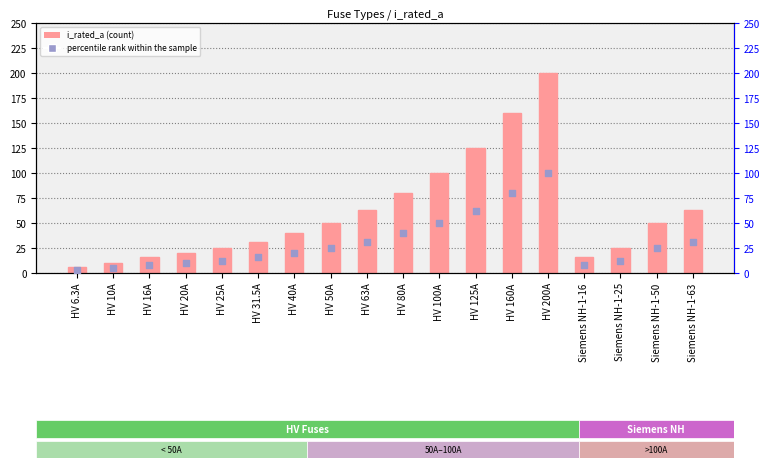

Is the value of i_rated_a at HV 125A greater than the value of percentile rank within the sample at Siemens NH-1-16?

Yes